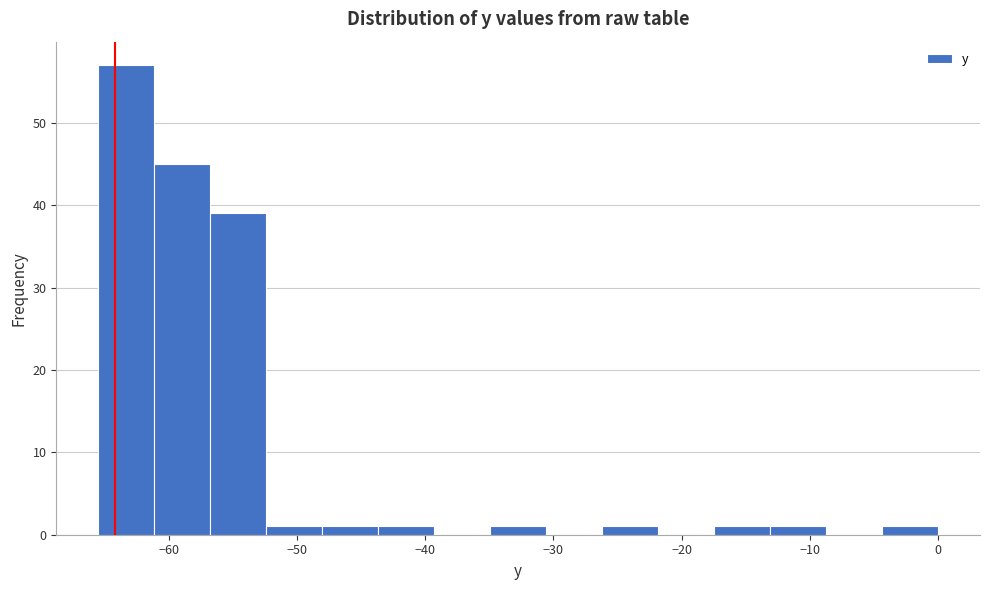

Which range on the x-axis has the tallest bar?

-65 to -61